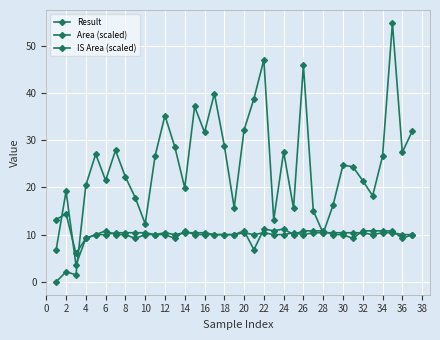

How many positive values does the Result series have?

36